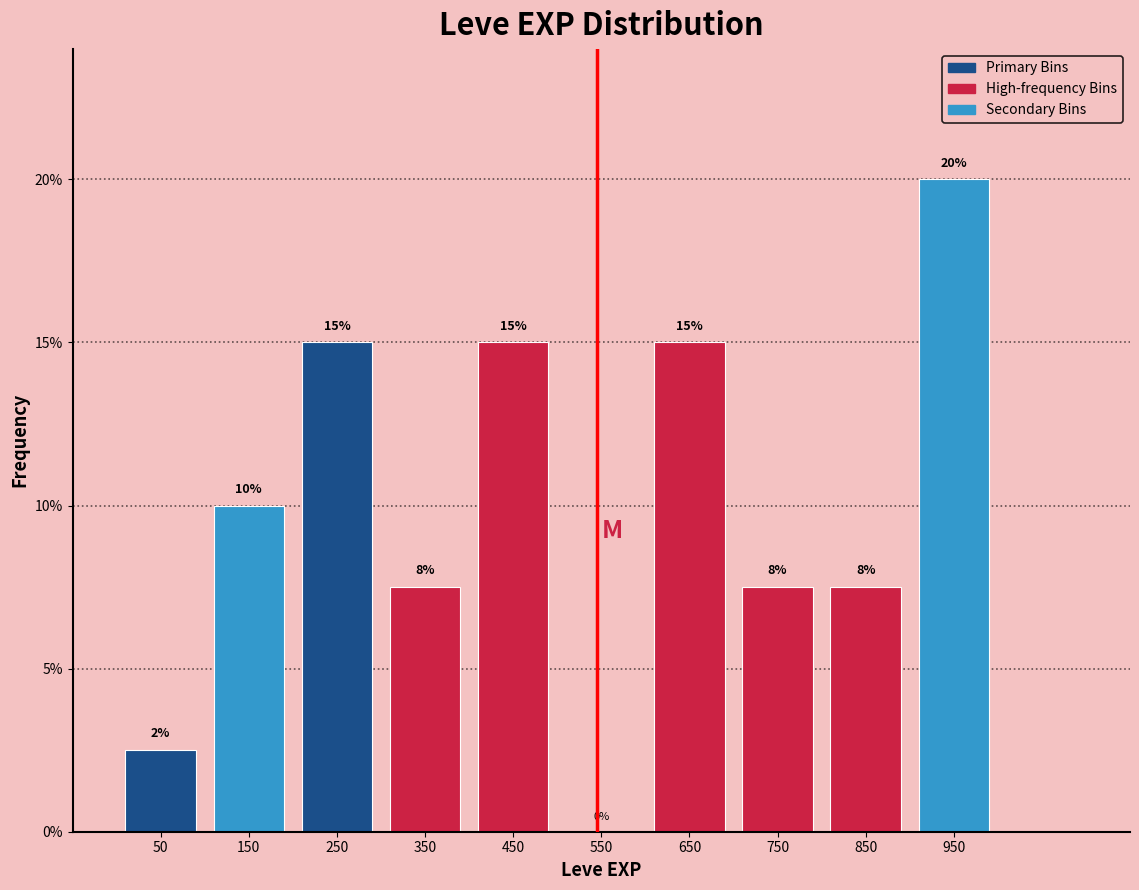

Which range on the x-axis has the tallest bar?

900 to 1000